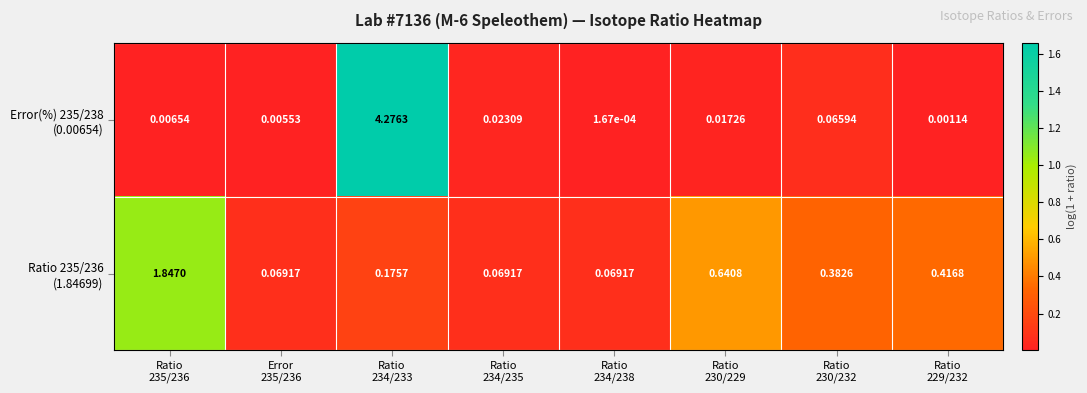

At which category does the chart reach its minimum across all series?

Ratio
234/238